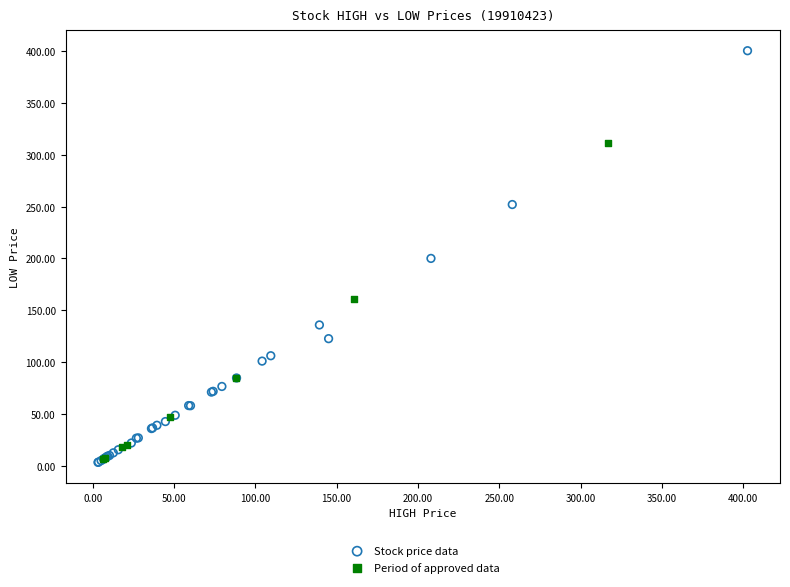

Which series reaches the maximum Y coordinate?

Stock price data